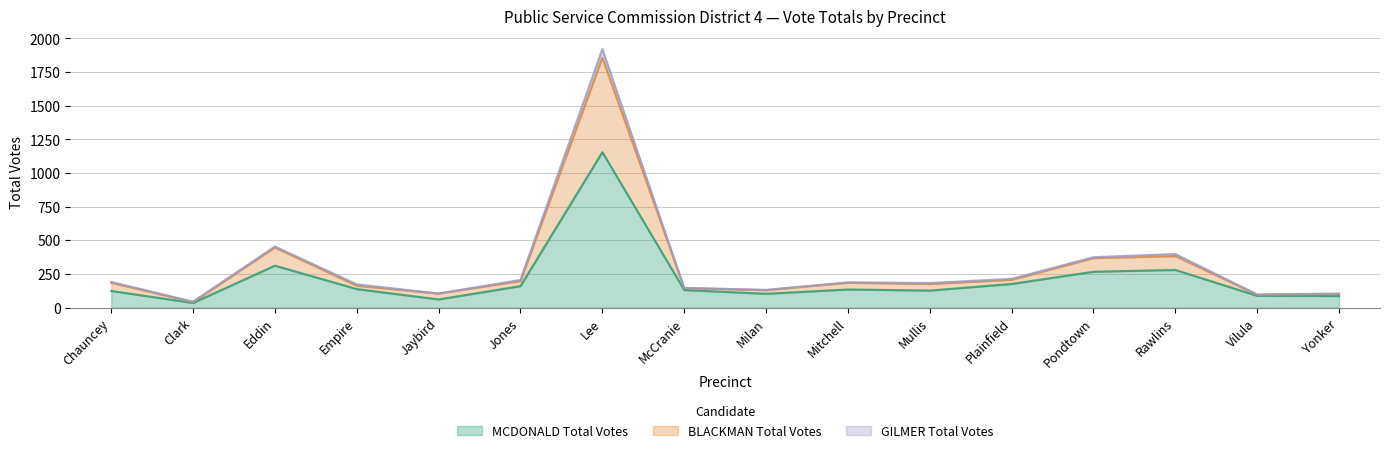

Is it true that BLACKMAN Total Votes equals 134 at Plainfield?

False